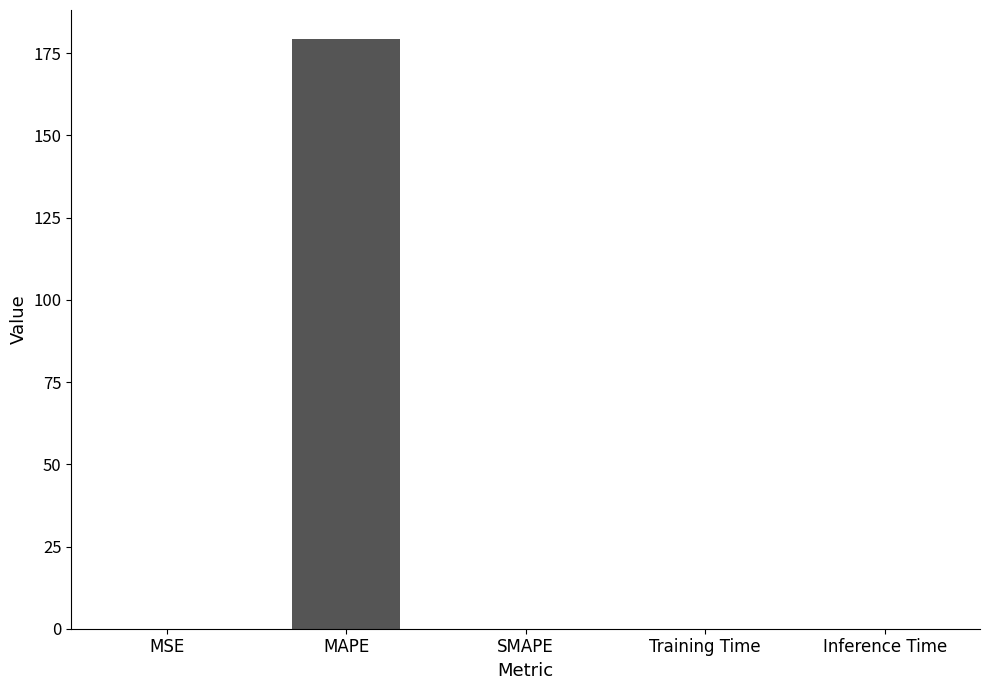

What is the change in value from MSE to SMAPE?

-0.1